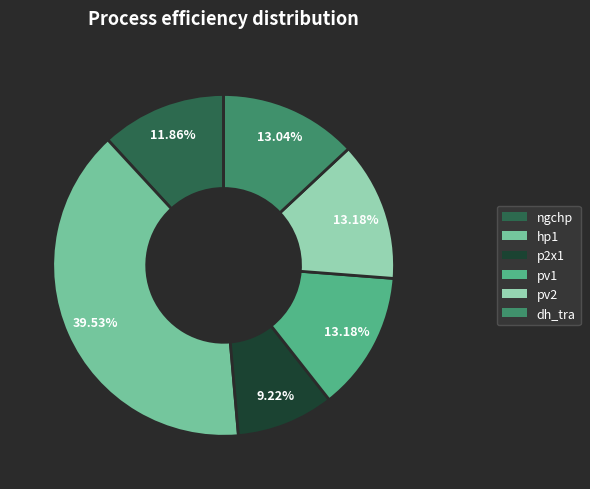

Between pv1 and ngchp, which is larger?

pv1